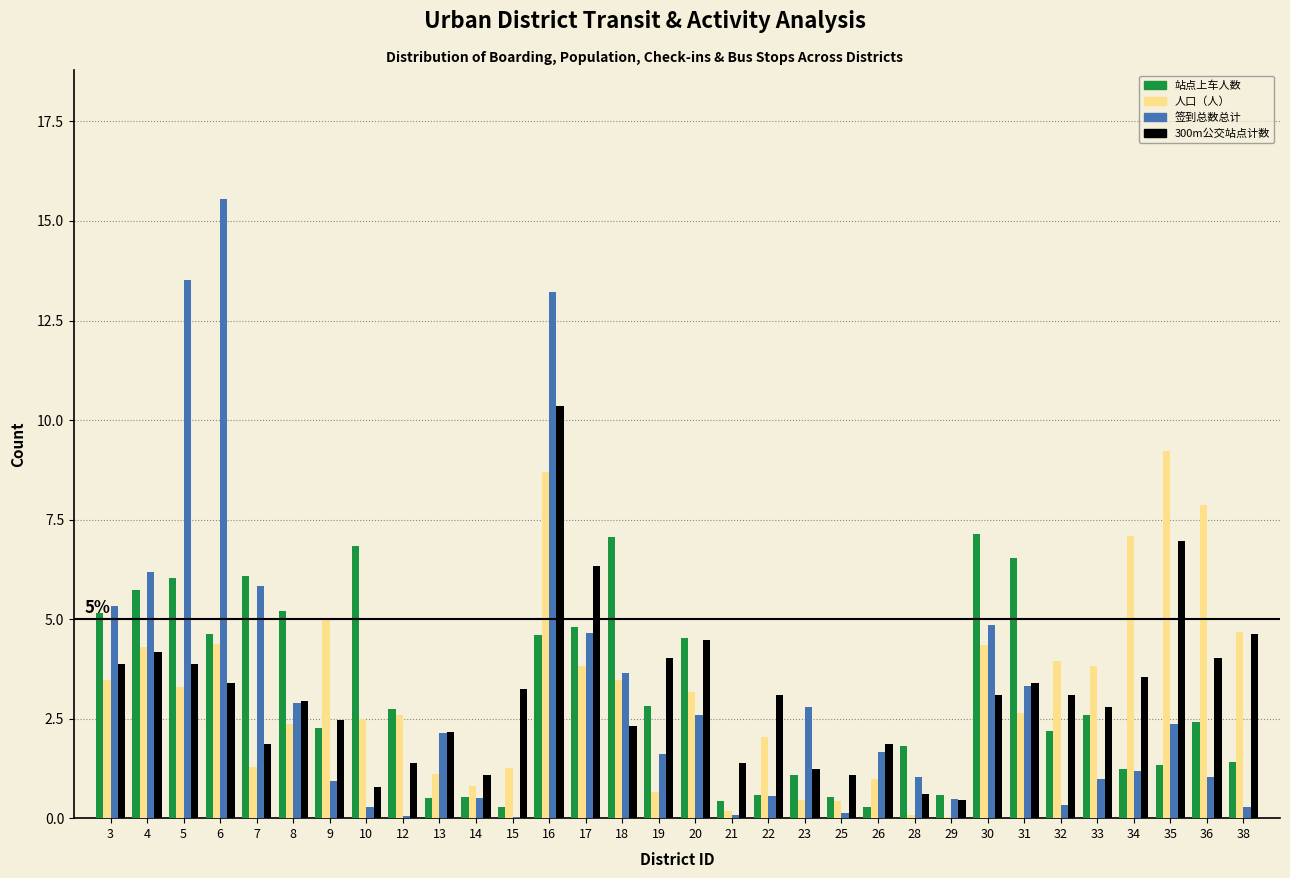

What is the approximate value of 签到总数总计 at 36?

1.0